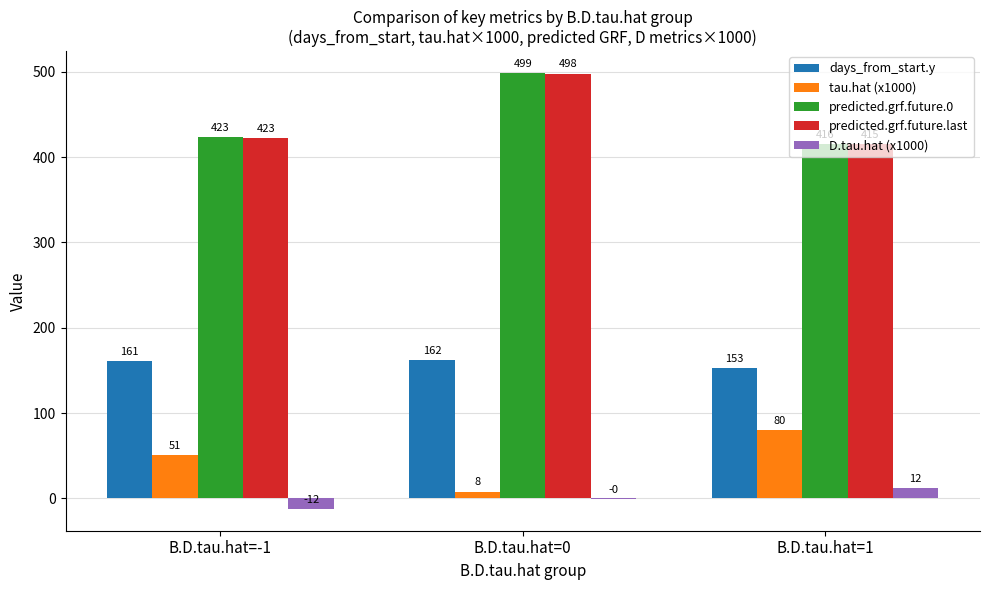

True or false: predicted.grf.future.0 has a value of 673.0 at B.D.tau.hat=0.

False